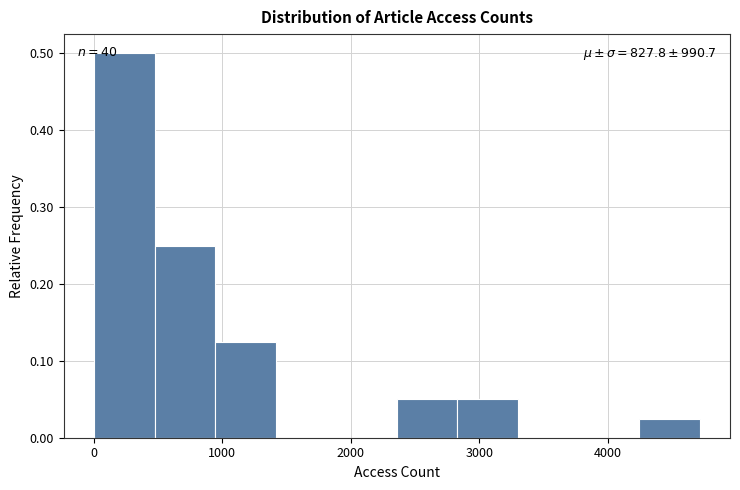

Over which range of the x-axis is the bar tallest?

0 to 500